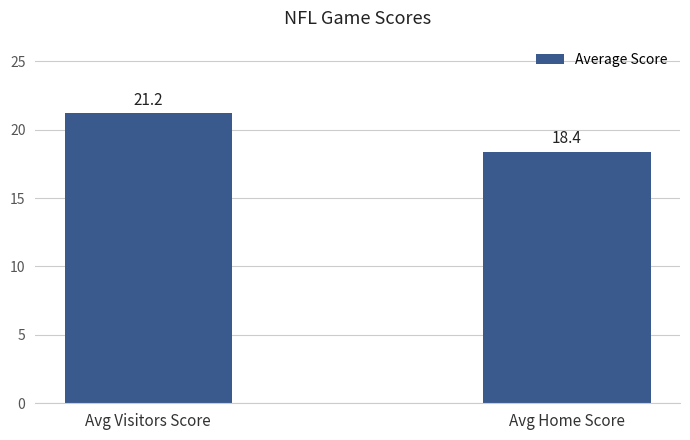

How many bars are there in total?

2